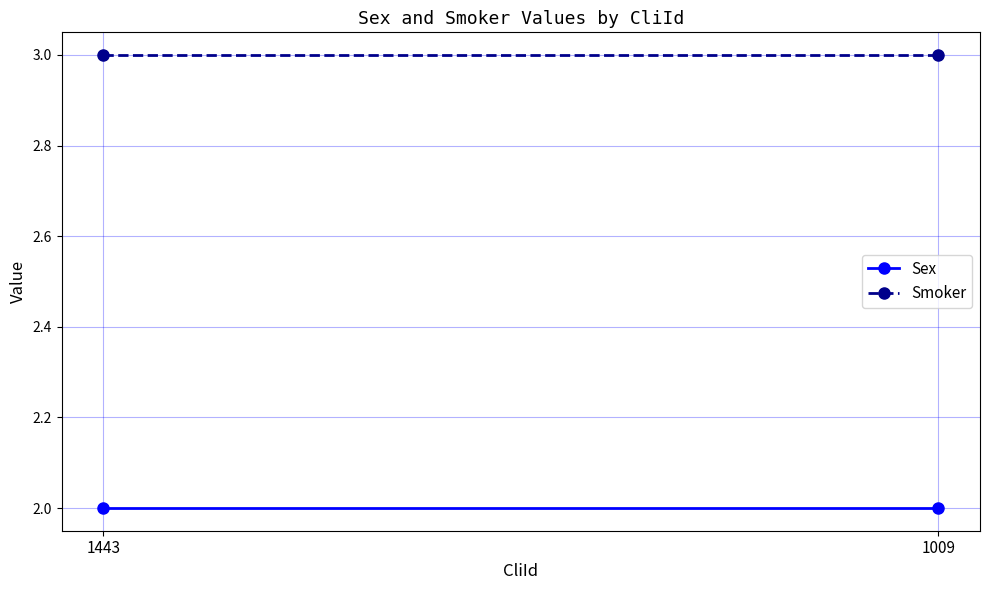

The Smoker series shows 3 at 1443. True or false?

True